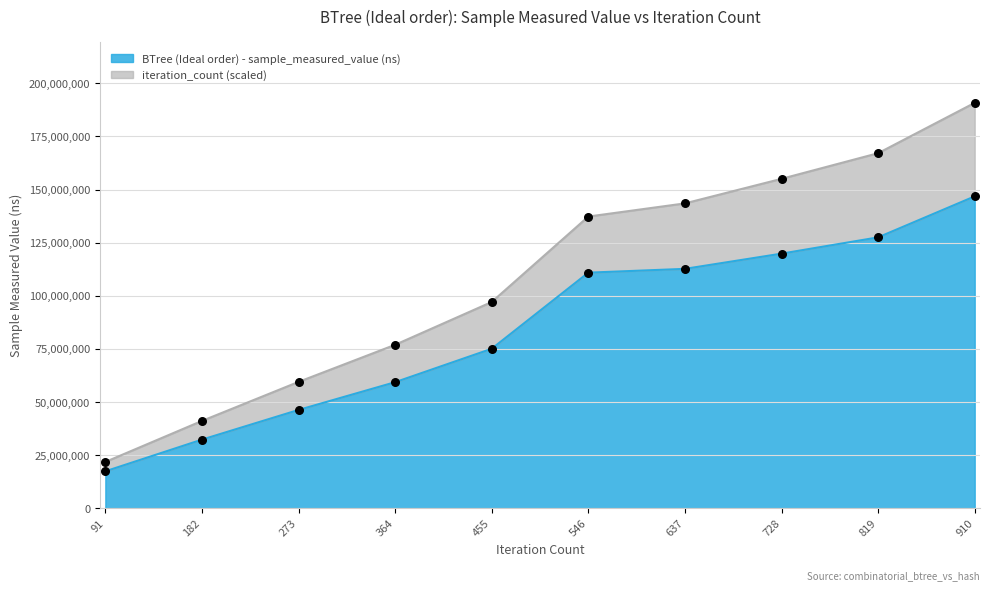

What are all the series names shown in the legend?

BTree (Ideal order) - sample_measured_value (ns), iteration_count